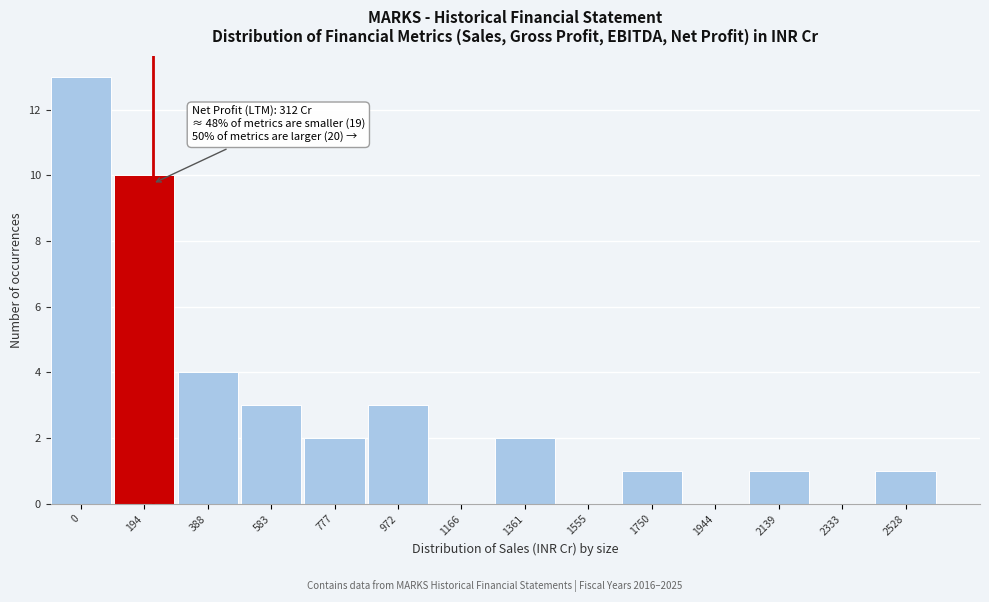

Reading left to right, extract all data points from this chart.

0=13	194=10	388=4	583=3	777=2	972=3	1166=0	1361=2	1555=0	1750=1	1944=0	2139=1	2333=0	2528=1